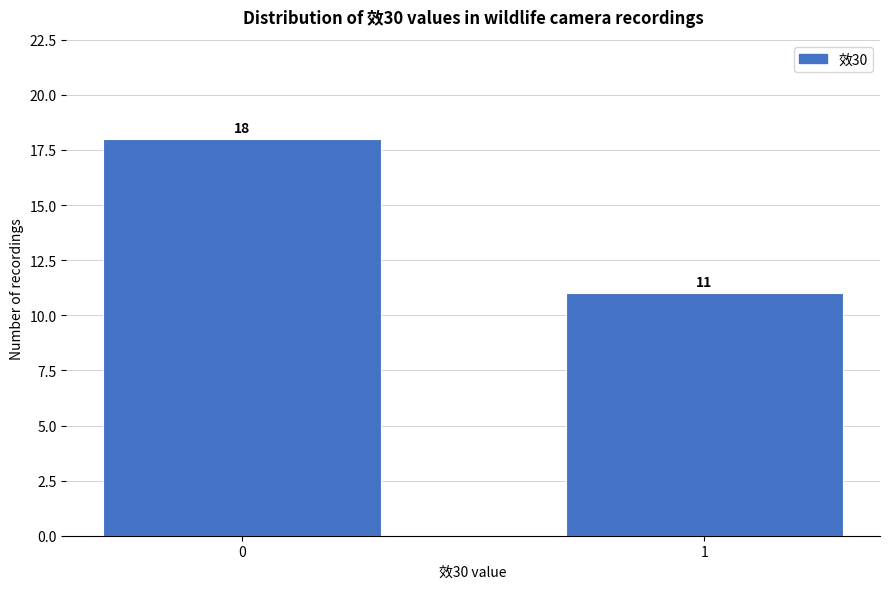

Reading left to right, what are all the values shown in this chart?

0=18	1=11